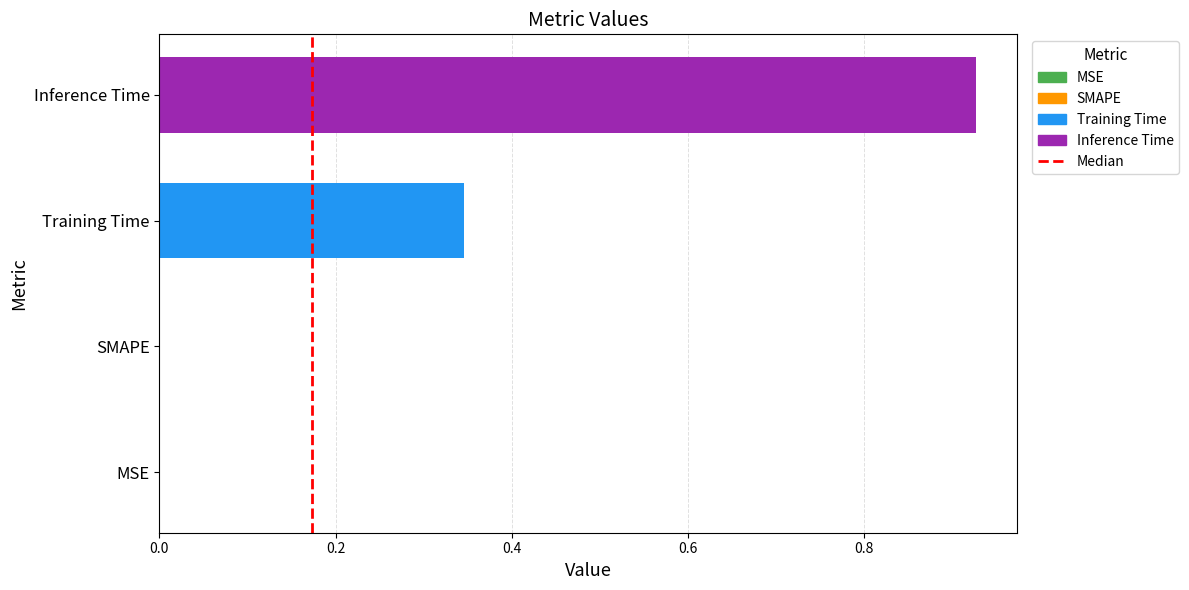

True or false: the data shows 1.7 at Inference Time.

False